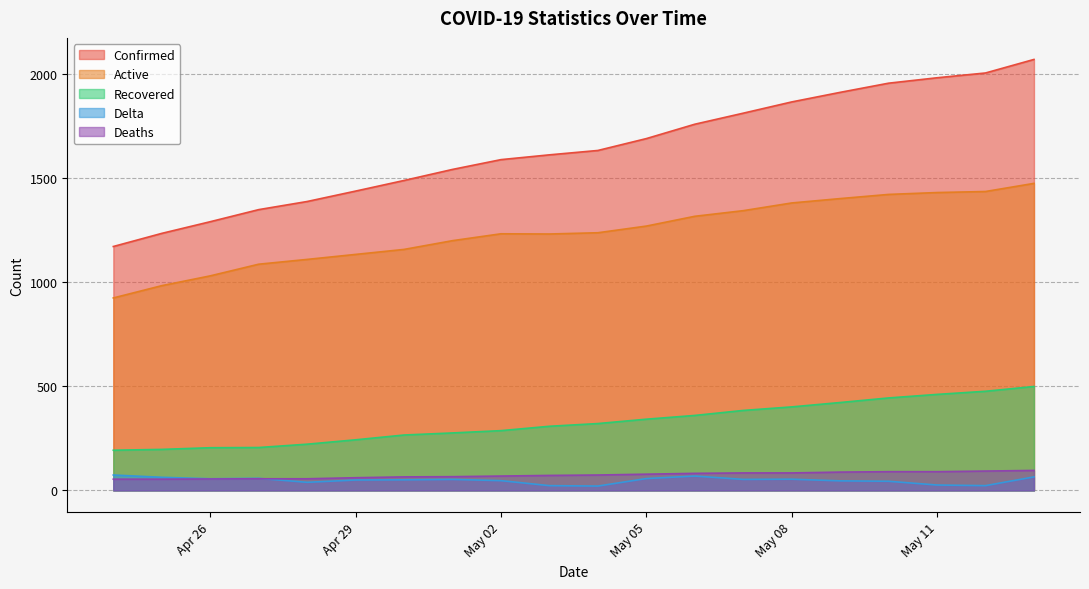

Which category has the highest value across all series?

2020-05-13